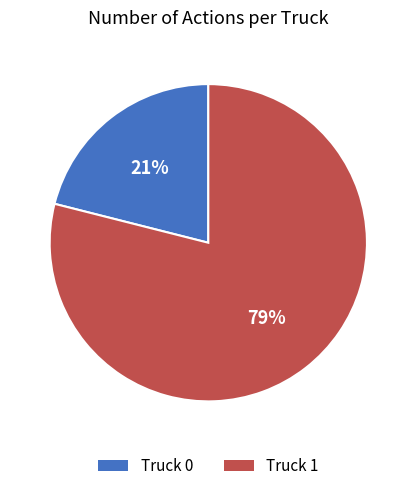

Which slice represents more than half of the pie?

Truck 1